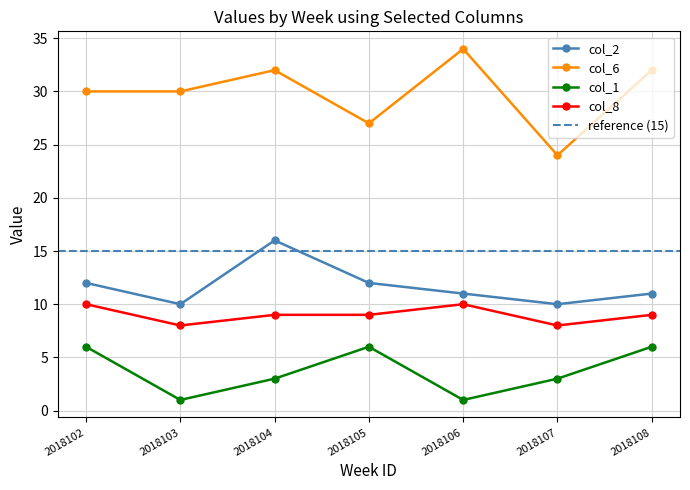

At which category does col_8 reach its first local peak?

2018106